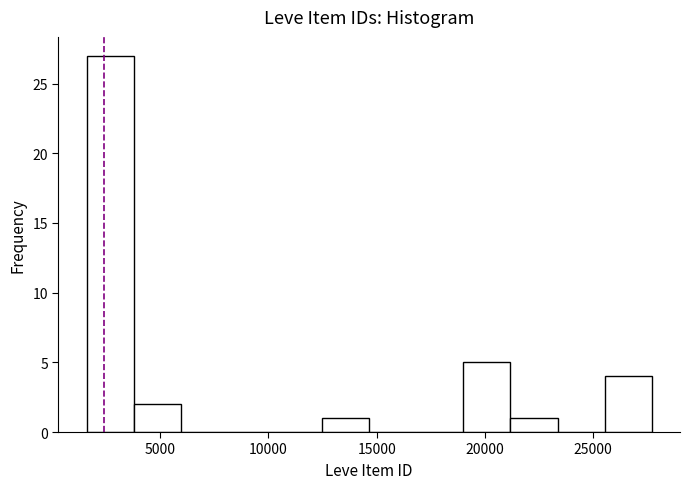

Reading left to right, transcribe this chart: for each bar, give the range it covers on the x-axis and its height. Neither the bar edges nor the heights are printed on the chart, so give them approximately, as read against the axes.

1500 to 4000: 27
4000 to 6000: 2
6000 to 8000: 0
8000 to 10500: 0
10500 to 12500: 0
12500 to 14500: 1
14500 to 17000: 0
17000 to 19000: 0
19000 to 21000: 5
21000 to 23500: 1
23500 to 25500: 0
25500 to 27500: 4